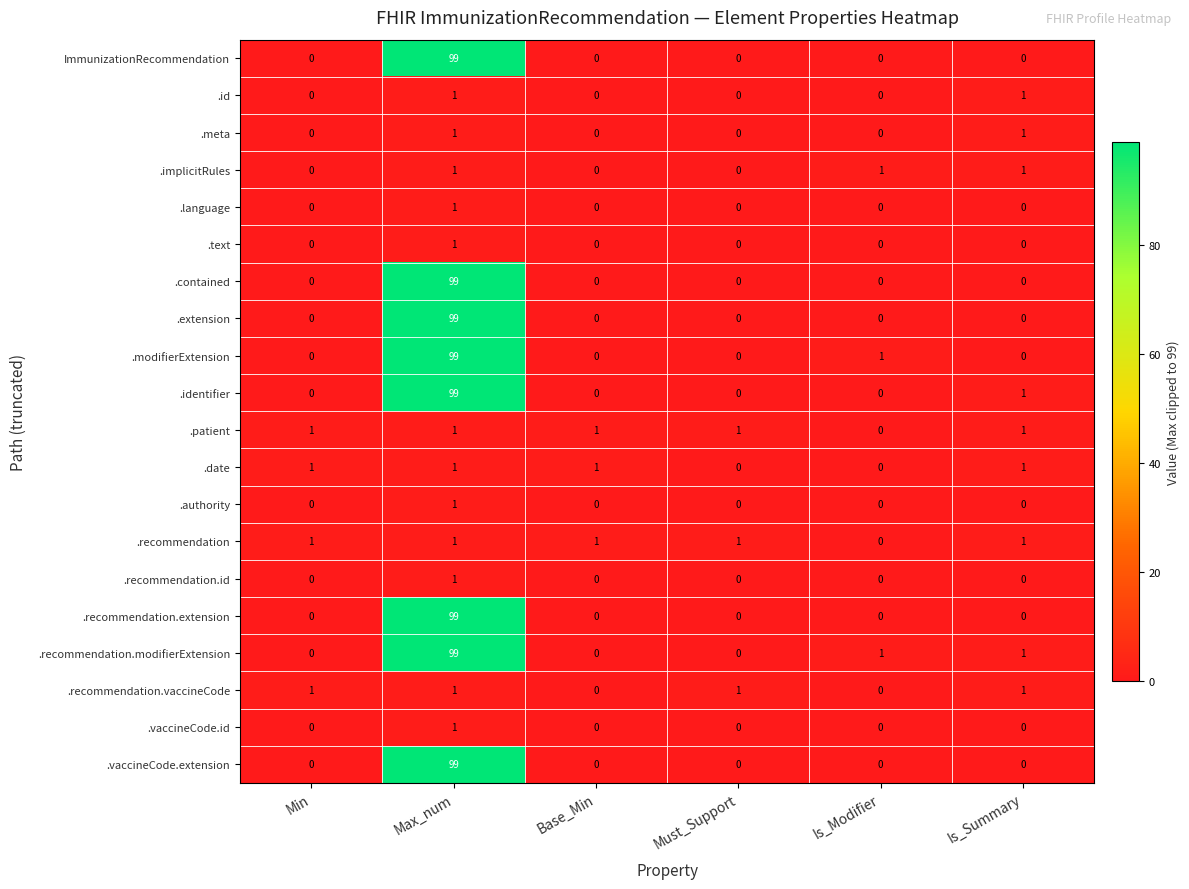

True or false: .recommendation.modifierExtension has a value of 0 at Must_Support.

True